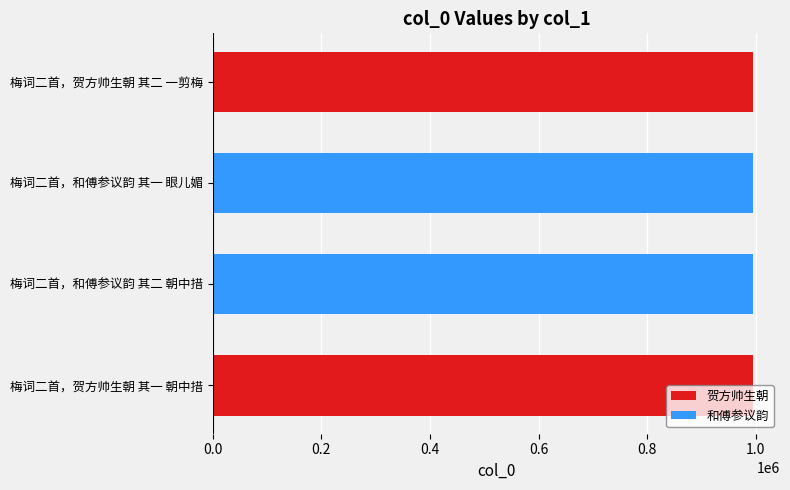

Does the chart contain any negative values?

No